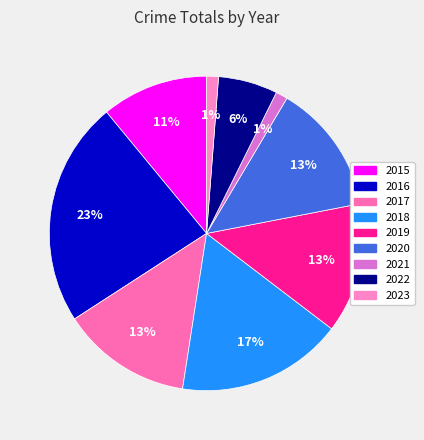

Is there a majority slice in this chart?

No